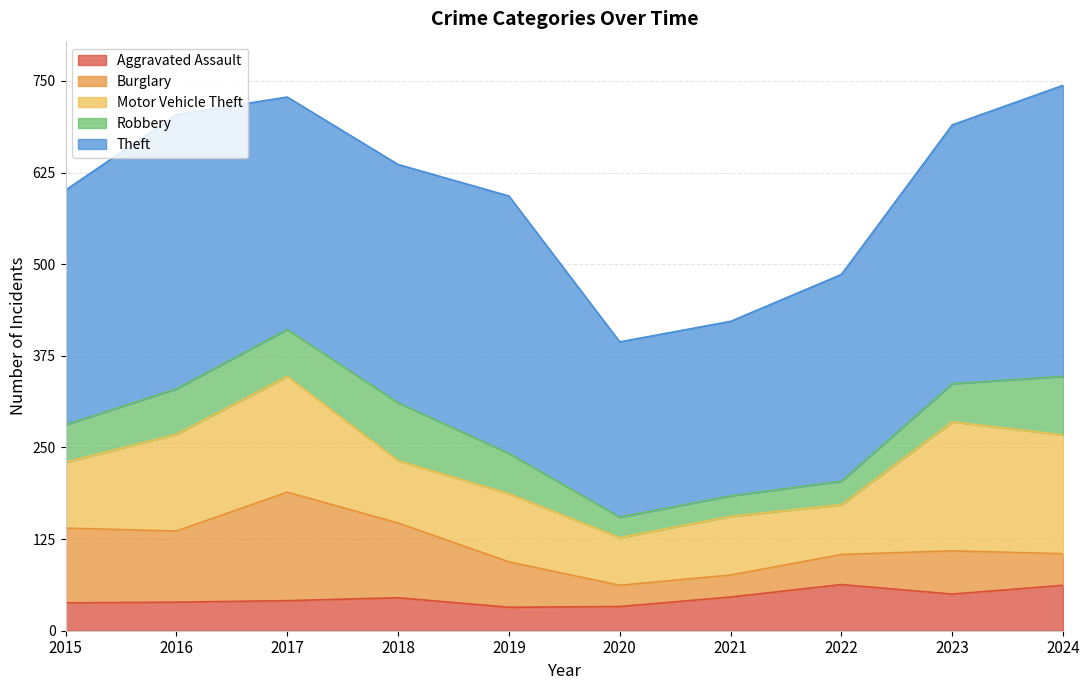

What is the difference between the second highest and minimum values in the Motor Vehicle Theft series?

97